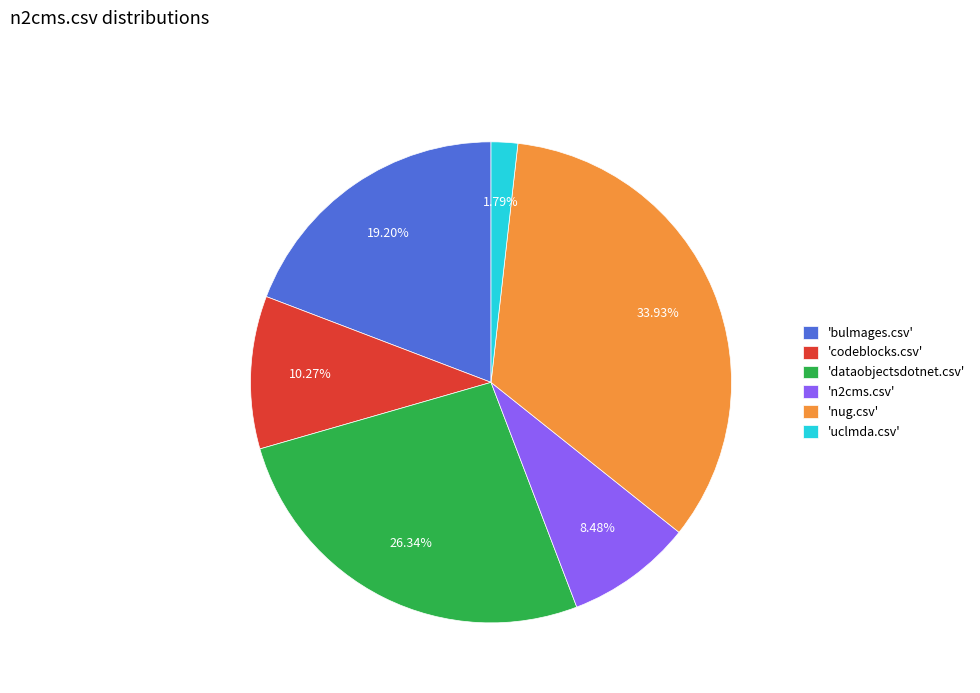

Is there any slice that represents more than half of the pie?

No